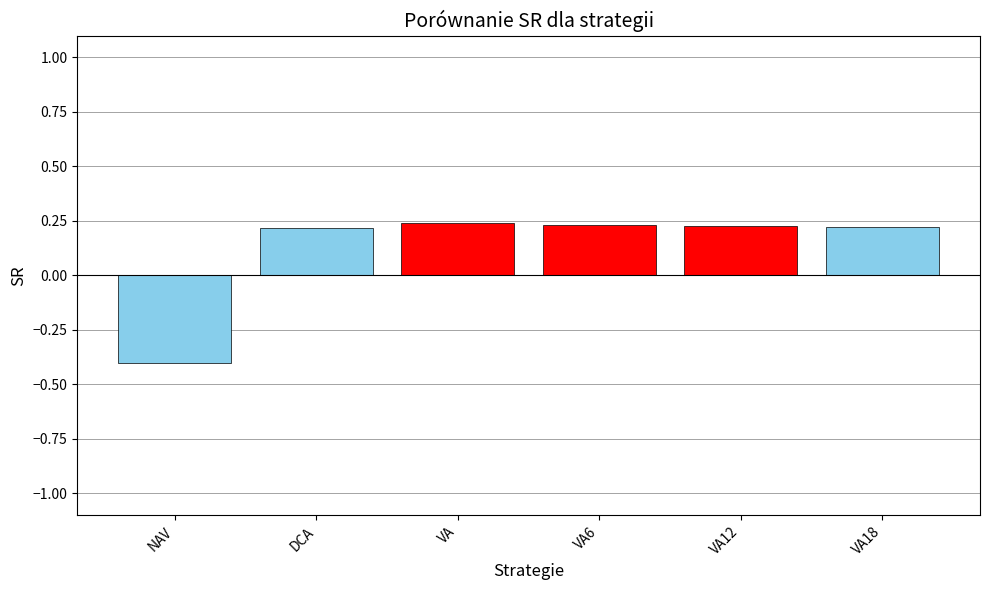

Which category has the lowest value across all series?

NAV